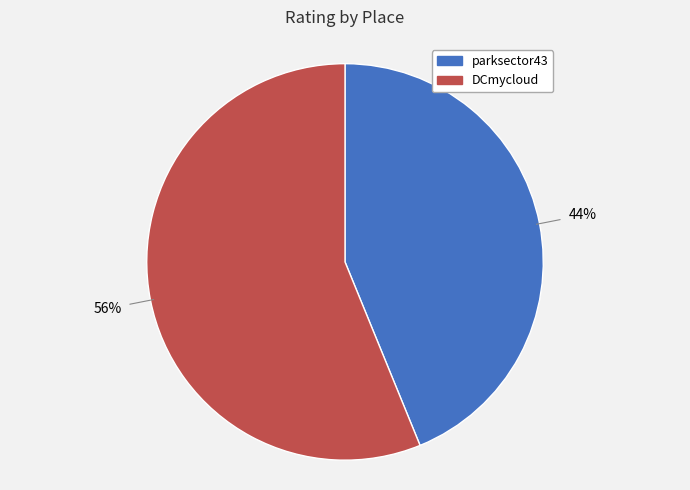

How many slices are in this pie chart?

2